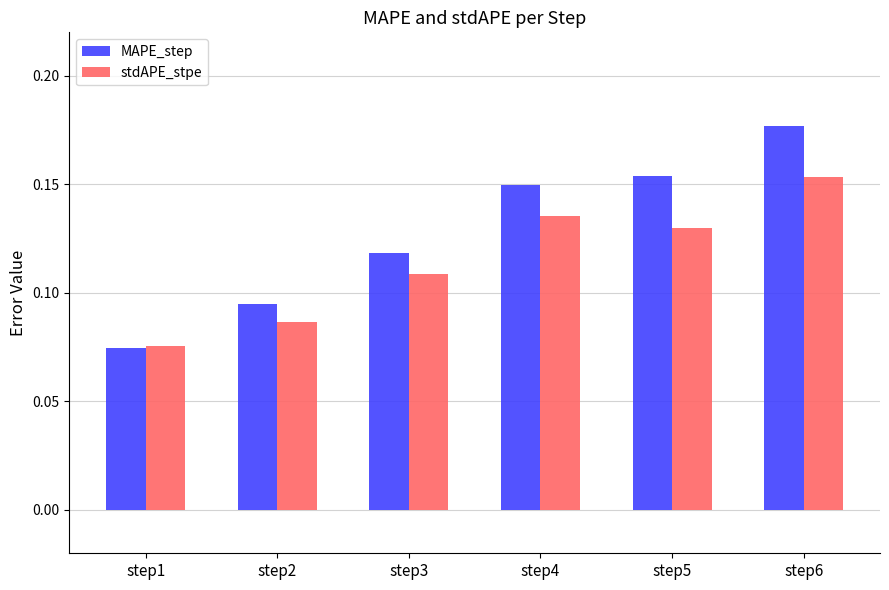

List the series in order of their overall mean, highest first.

MAPE_step, stdAPE_stpe